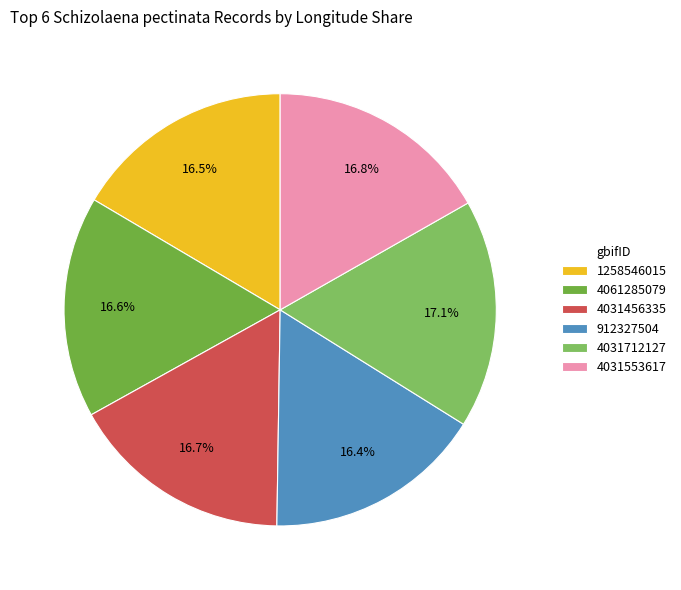

How much of the chart is everything except 4031456335?

83.3%